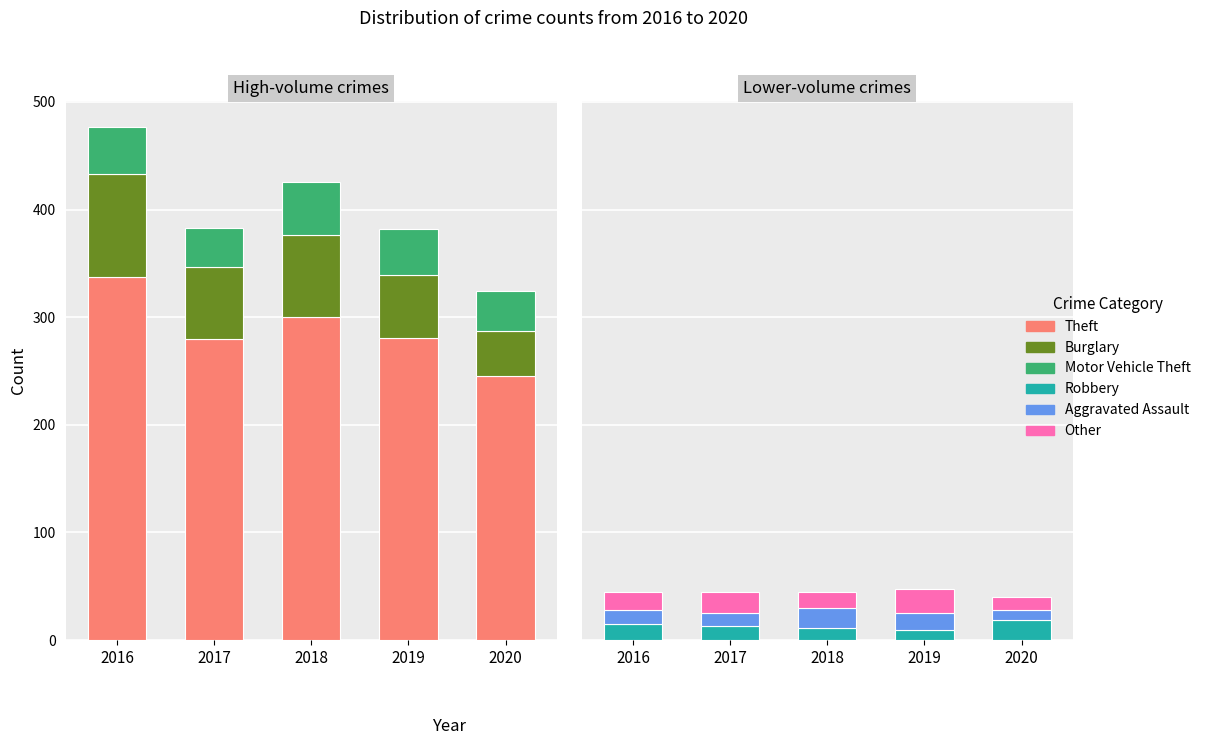

What is the difference between the maximum and second lowest values in the Other series?

7